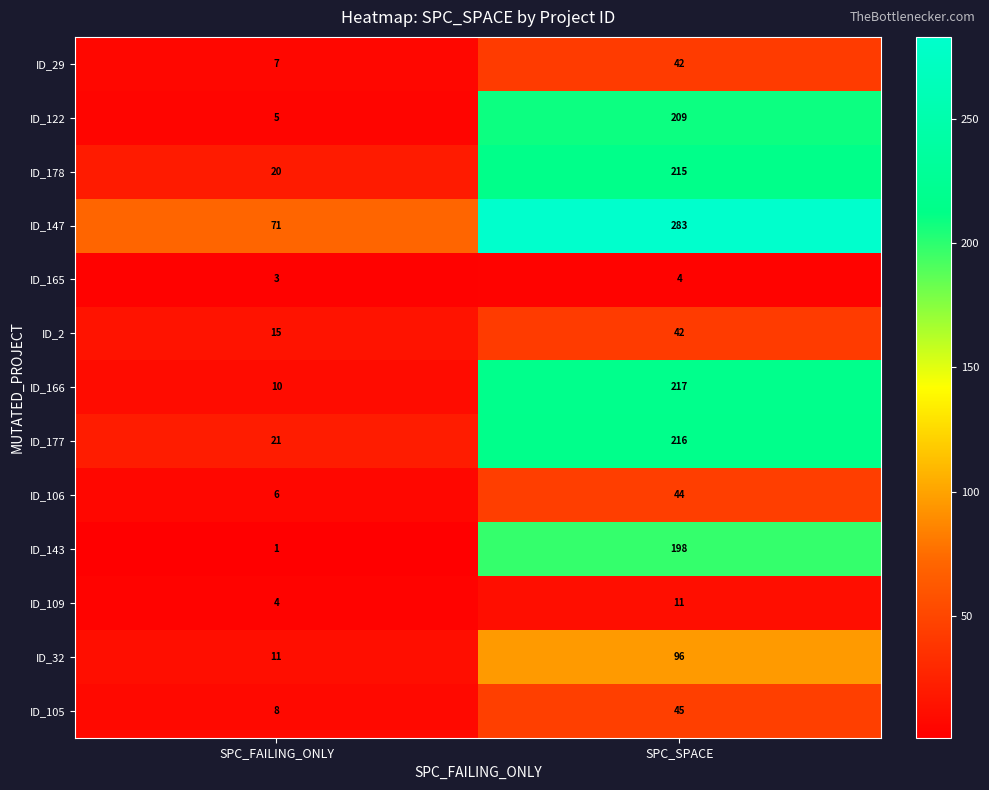

Which series changed the most between SPC_FAILING_ONLY and SPC_SPACE?

ID_147